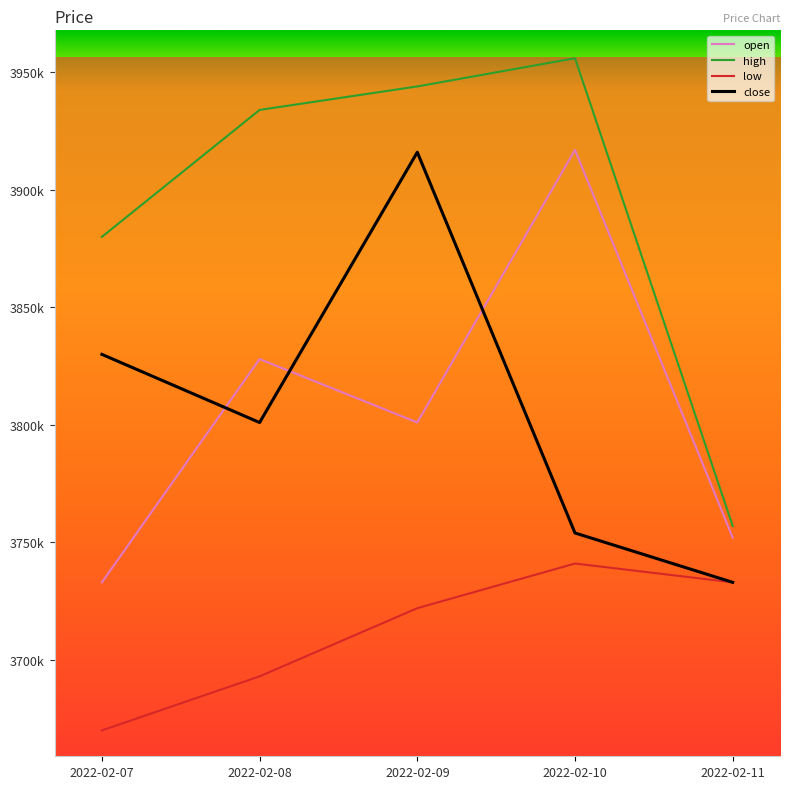

Which series has the widest spread of values?

high